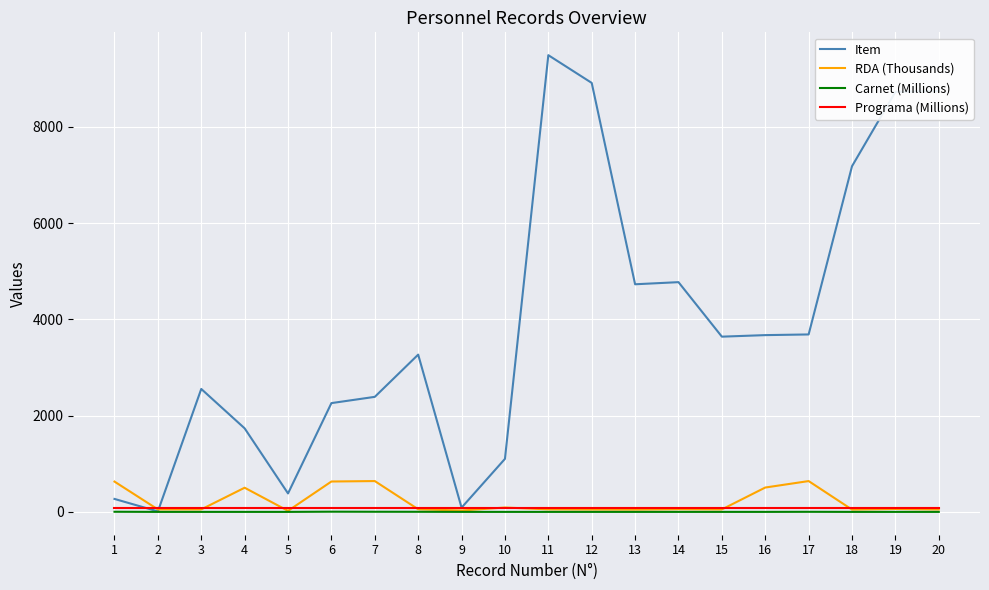

Which series changed the most between 10 and 13?

Item